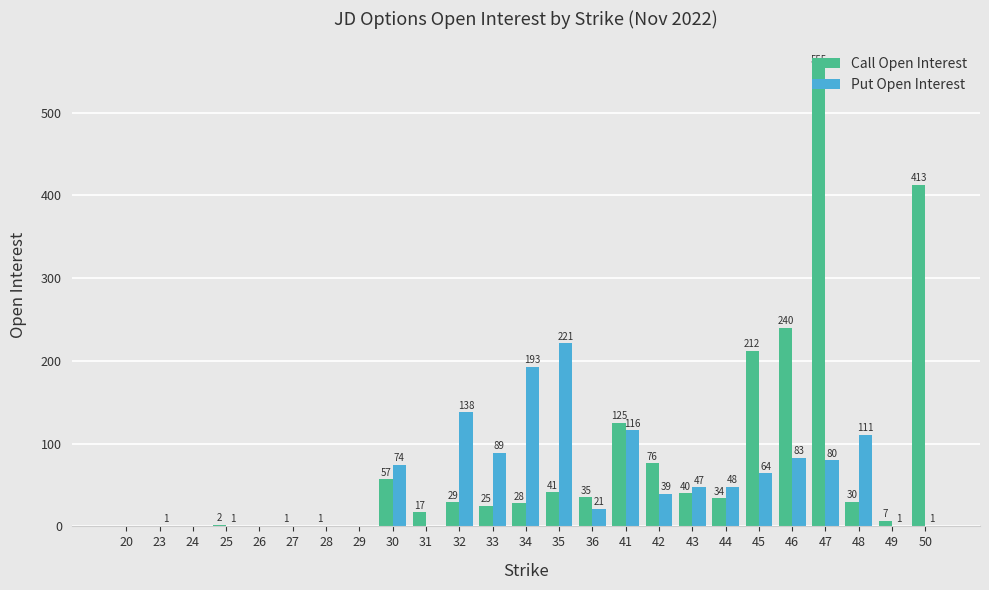

The value of Put Open Interest at 41 is 32. True or false?

False